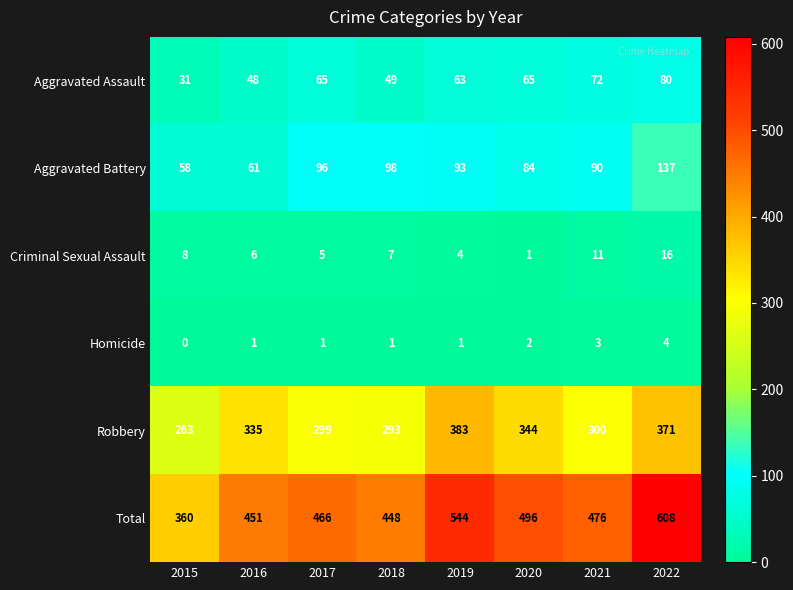

What is the difference between the Homicide values at 2022 and 2015?

4